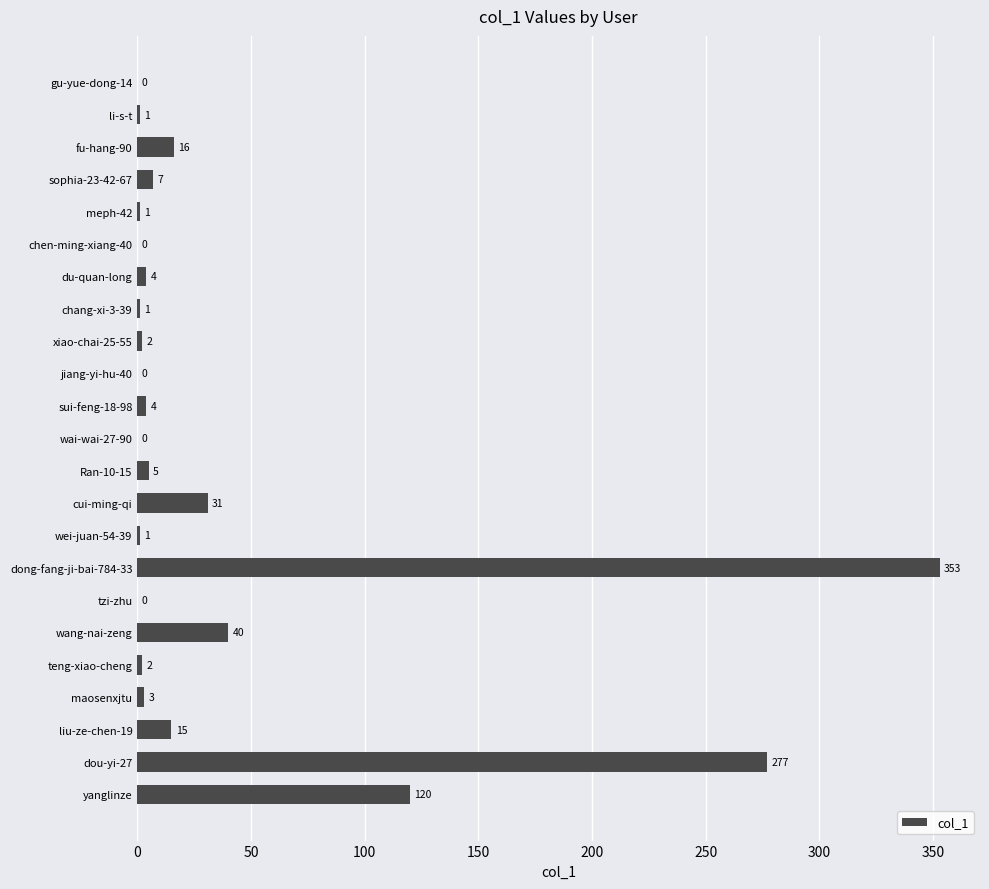

What is the maximum value shown in the chart?

353